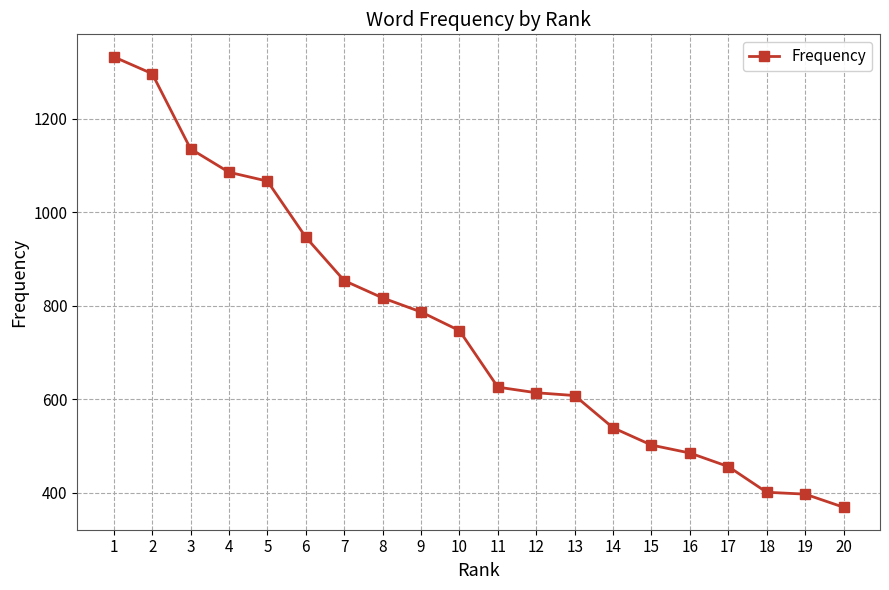

What is the value of the 20th point from the left?

369